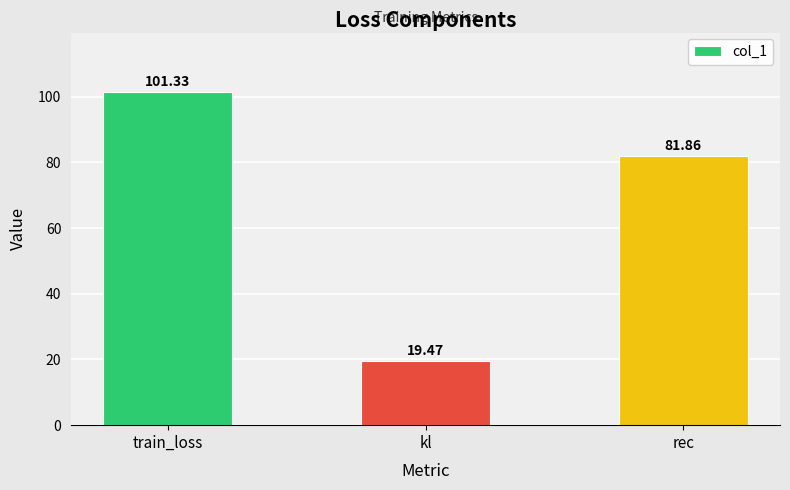

What is the label of the 1st bar from the left?

train_loss